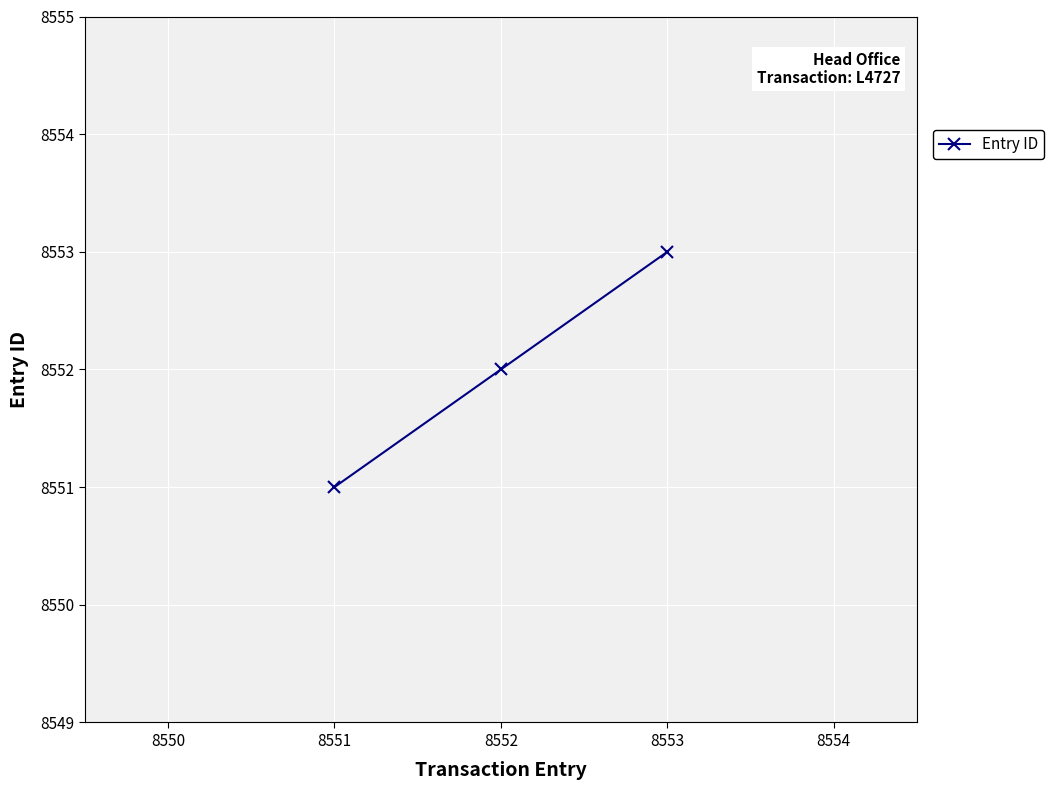

What is the change in value from 8551 to 8552?

+1